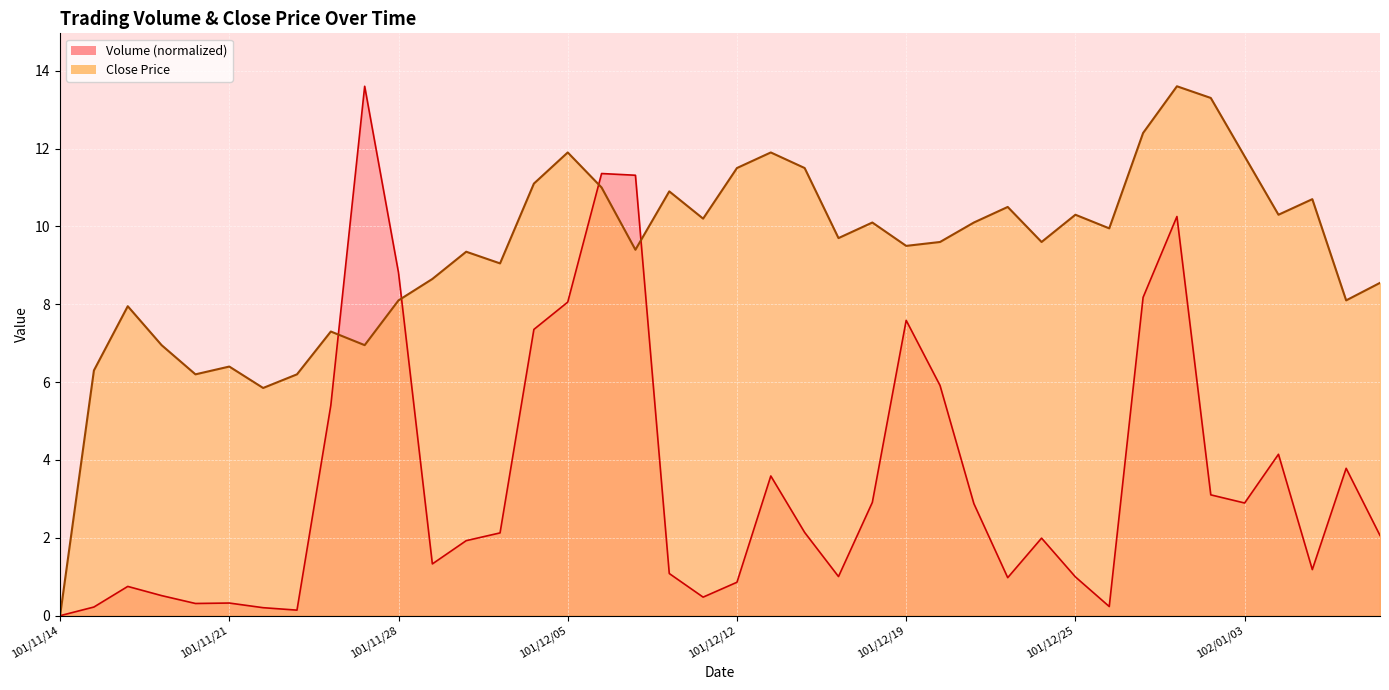

The Volume series shows 0.5 at 101/11/30. True or false?

False